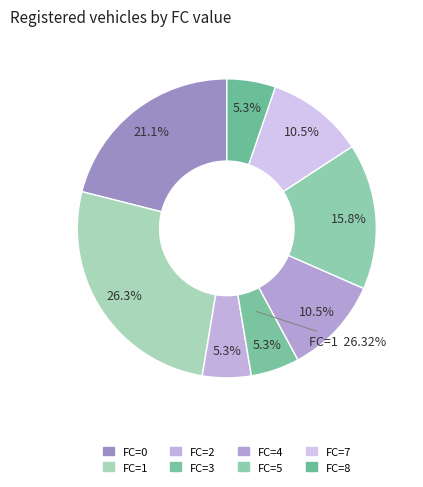

How many slices are in this pie chart?

8